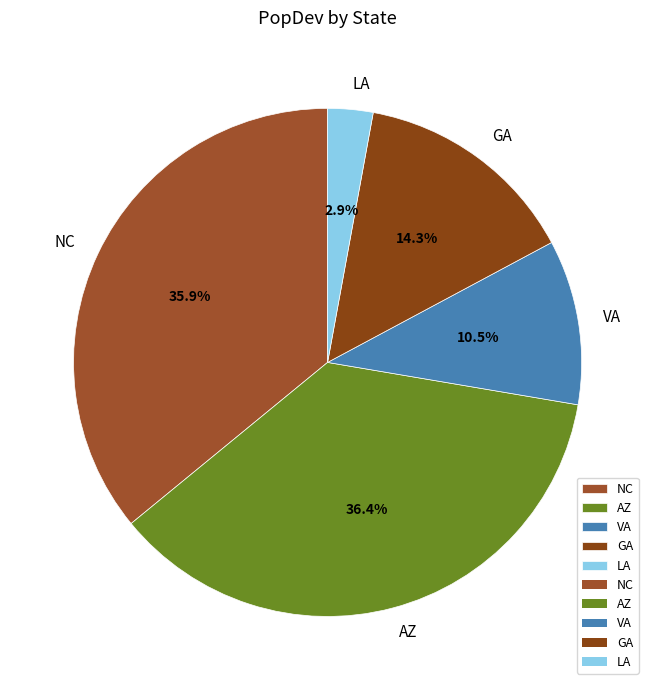

What percentage is NOT represented by GA?

85.7%